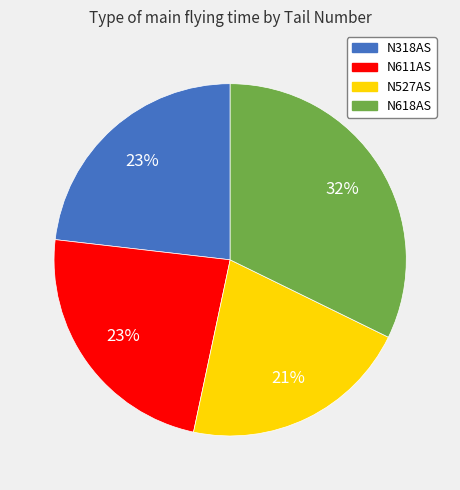

Does N527AS represent more than half of the total?

No